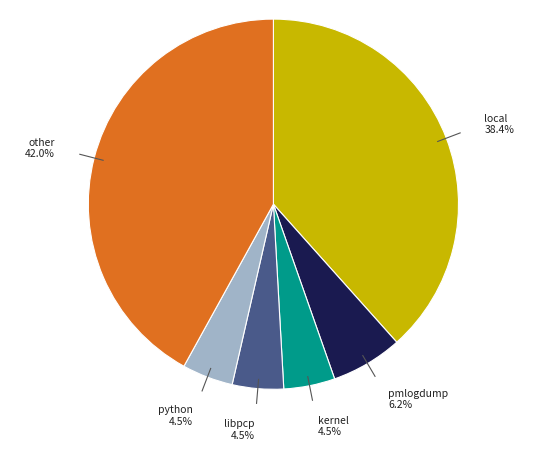

Is there any slice that represents more than half of the pie?

No